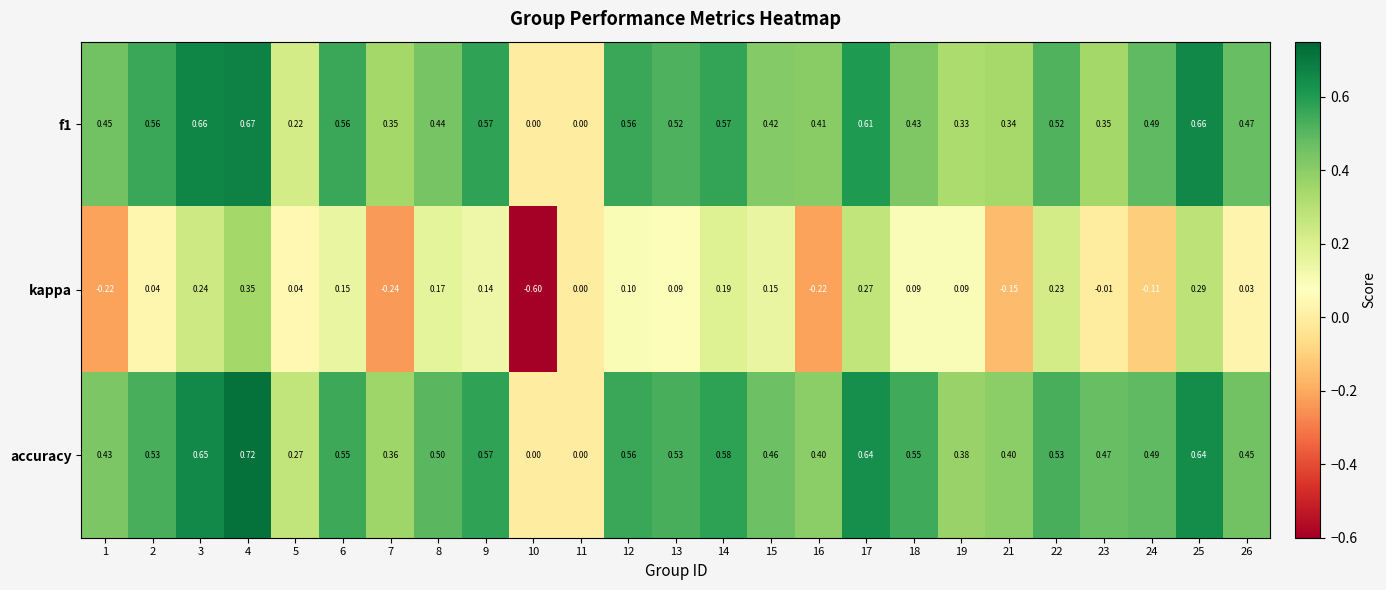

Which series changed the most between 6 and 17?

kappa